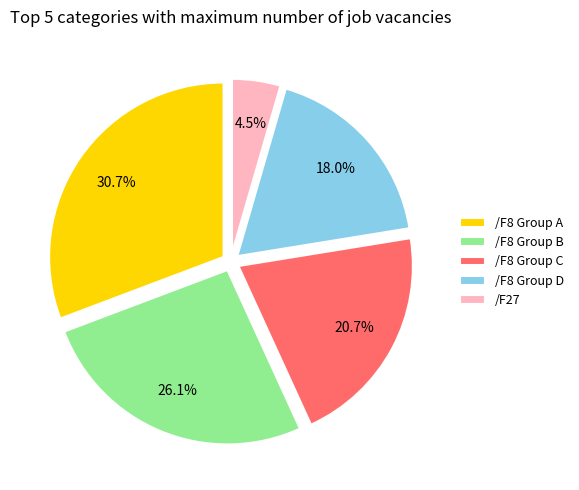

What is the largest slice in the pie chart?

/F8 Group A